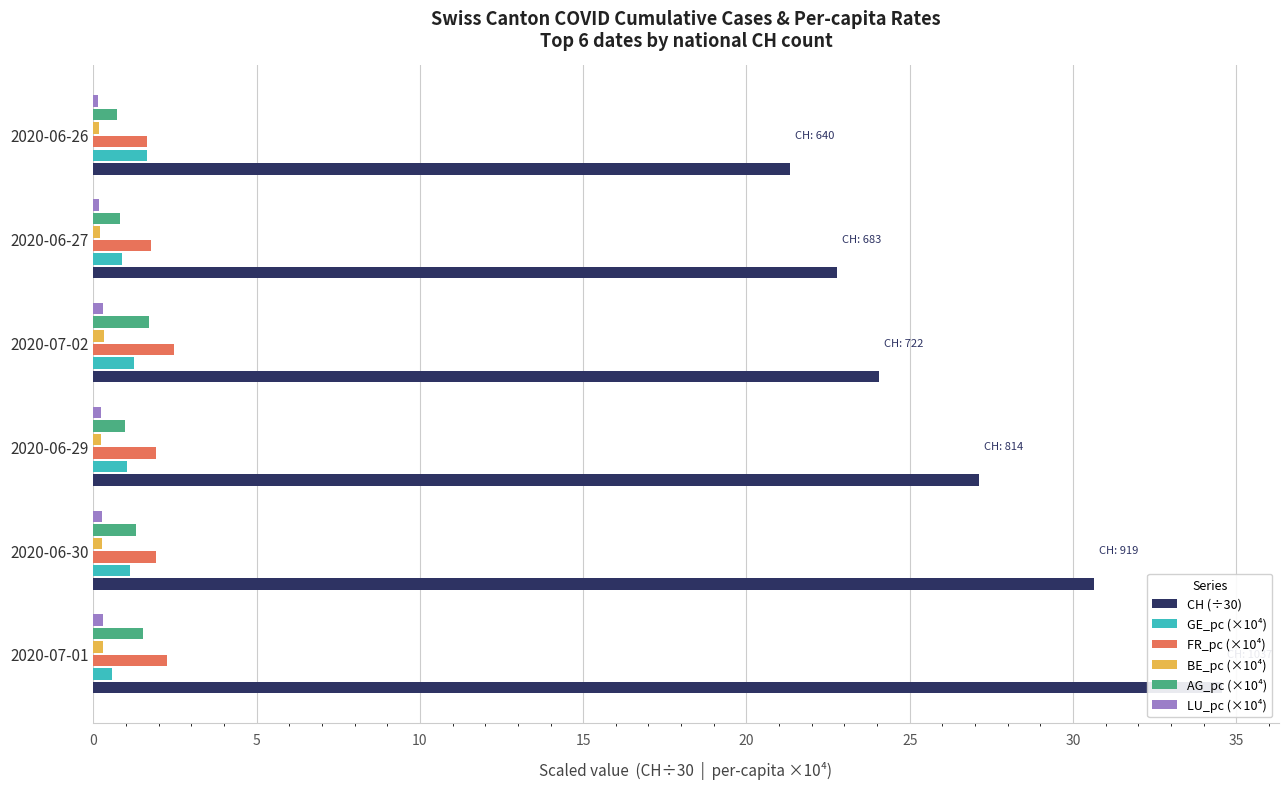

What is the difference between the maximum and second lowest values in the FR_pc (×10⁴) series?

0.7